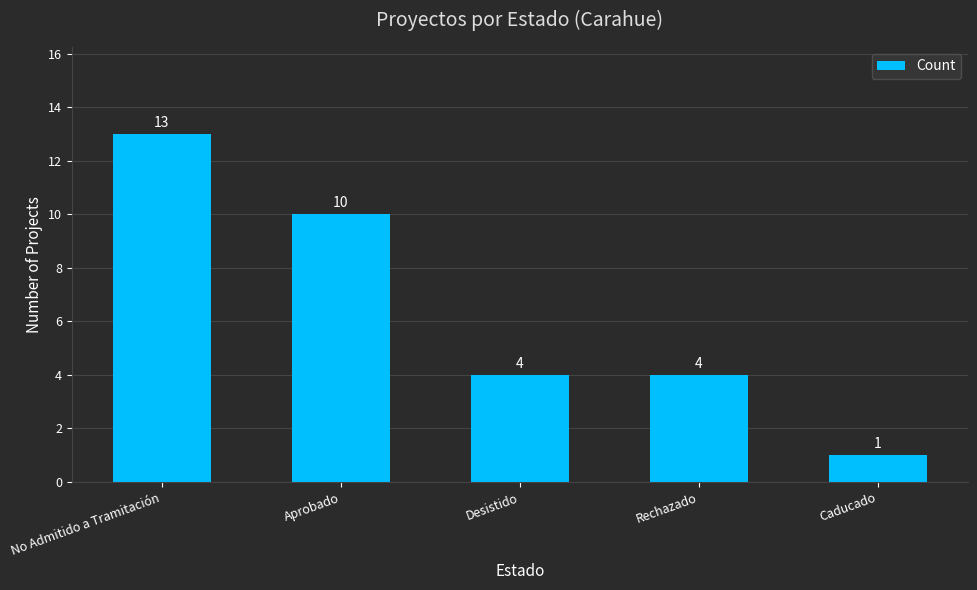

The value at No Admitido a Tramitación is 13. True or false?

True